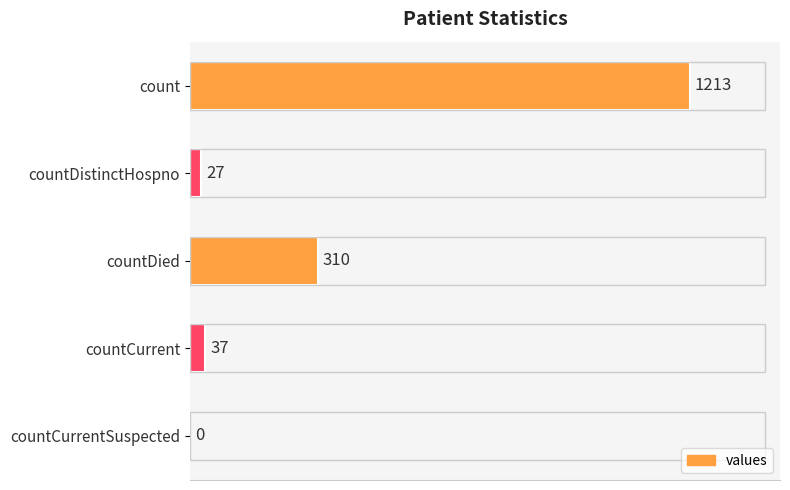

Which category has the highest value across all series?

count